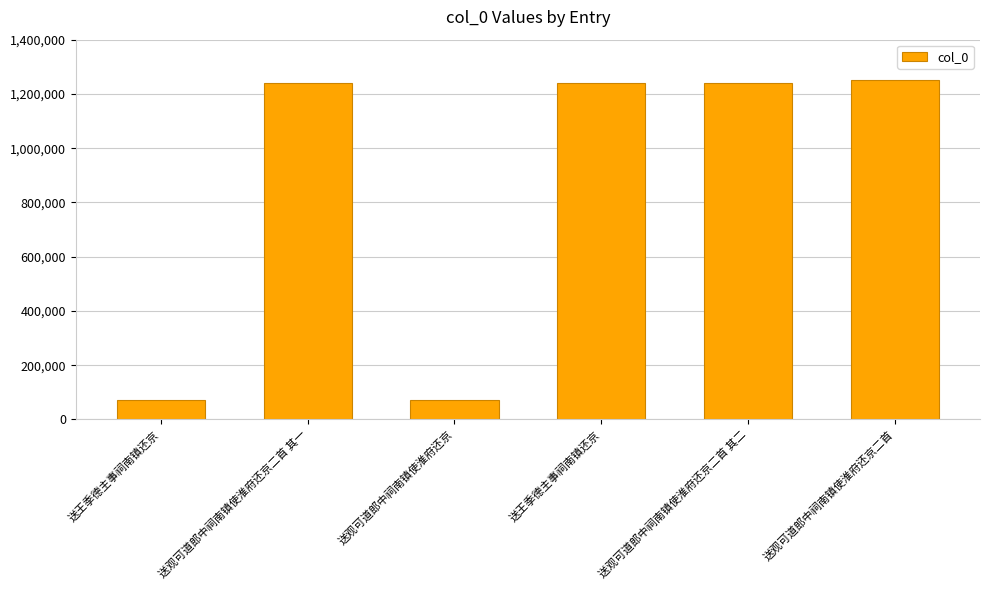

Count the number of categories in the chart.

6